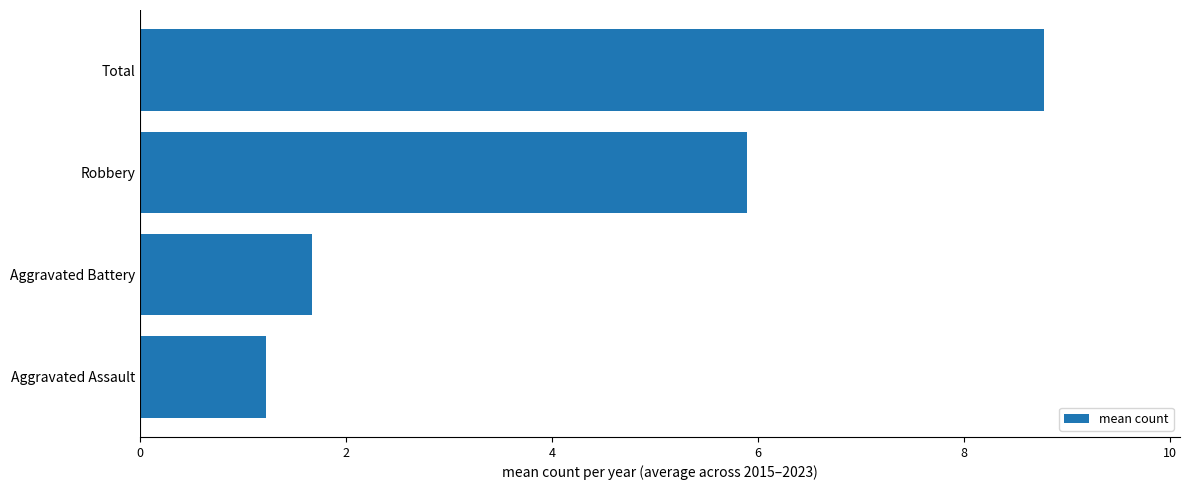

What is the minimum value shown in the chart?

1.2